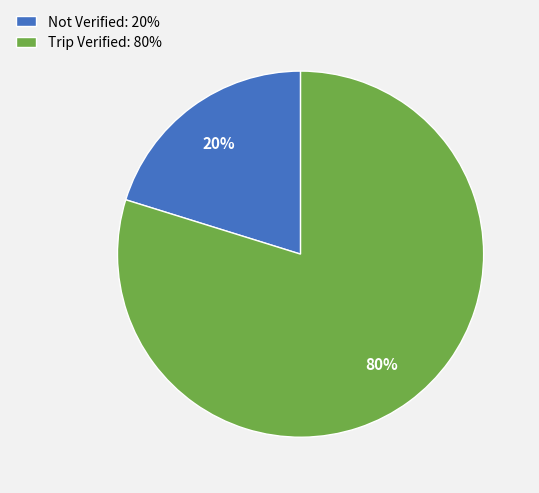

True or false: Not Verified accounts for 20% of the total.

True